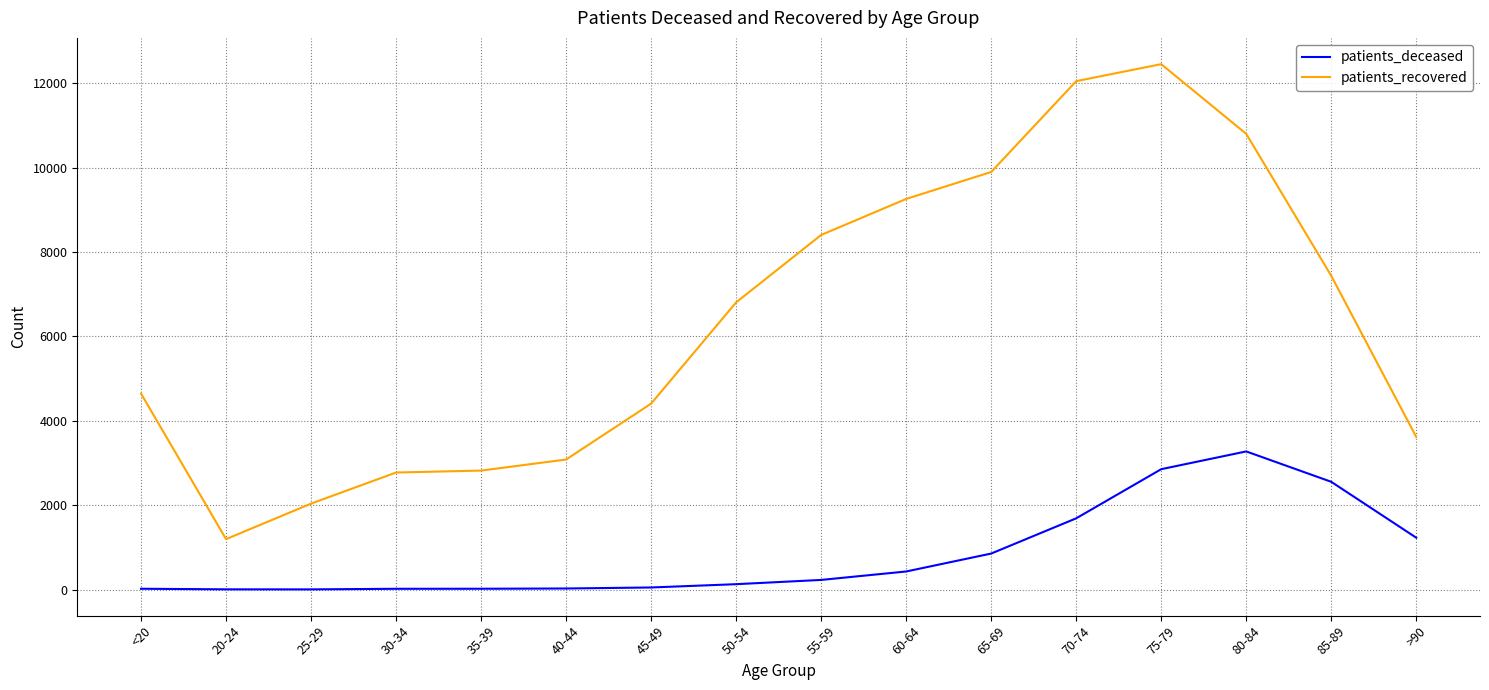

At which category is the sum across all series the highest?

75-79